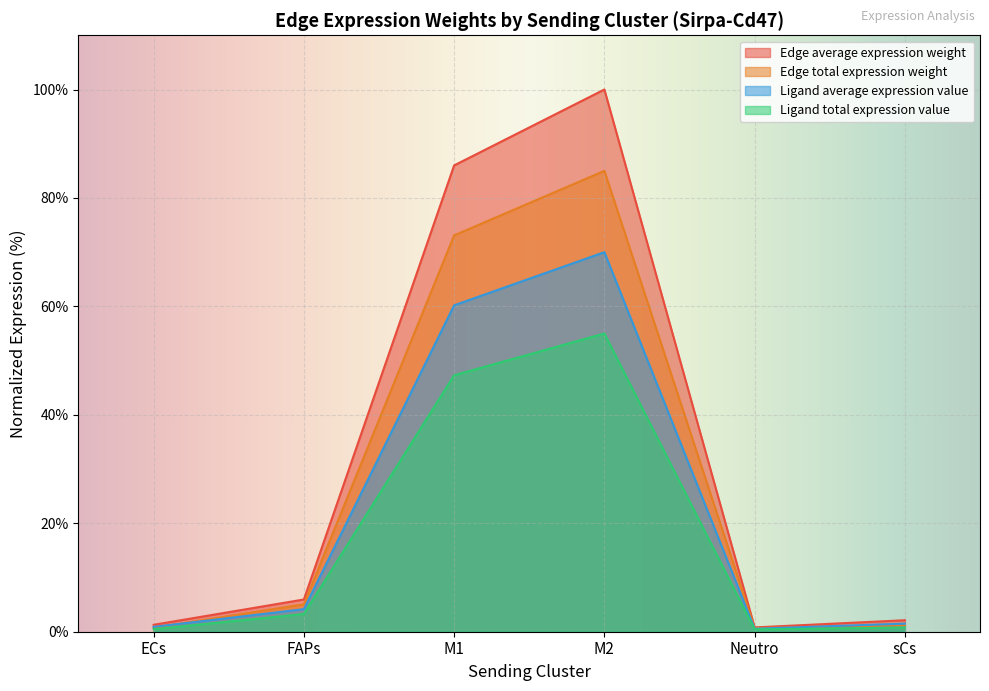

True or false: Edge total expression weight and Ligand total expression value cross at least once.

False